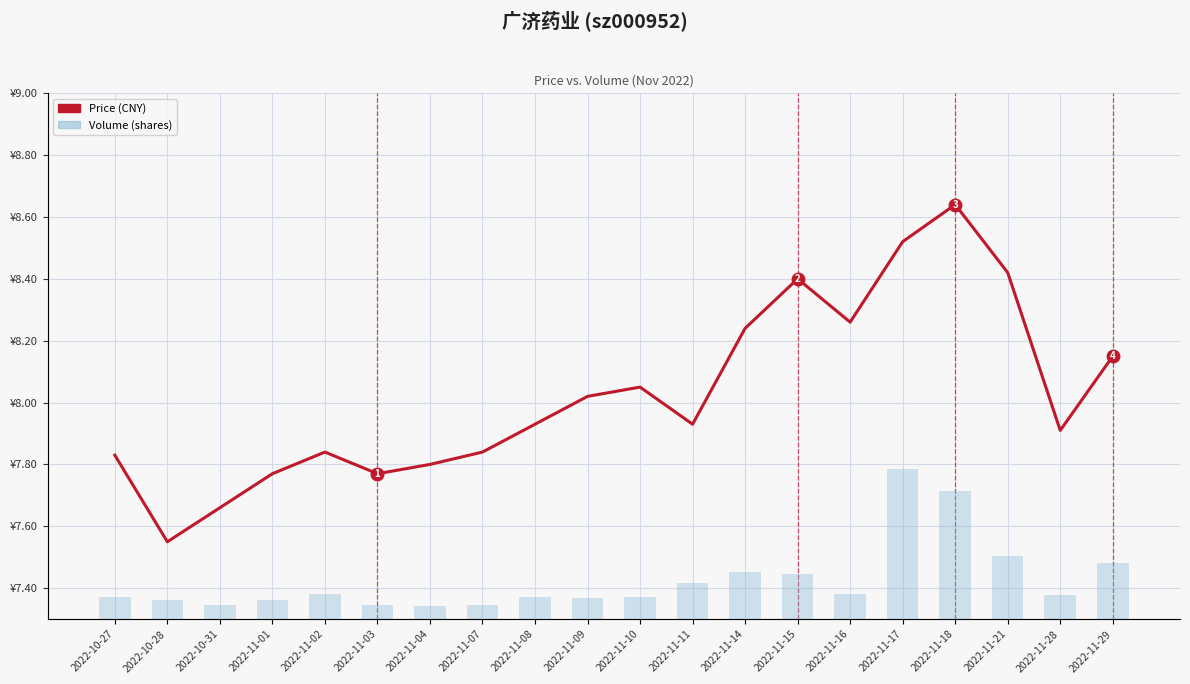

Rank the series by their maximum value, from lowest to highest.

price (CNY), Volume (shares)